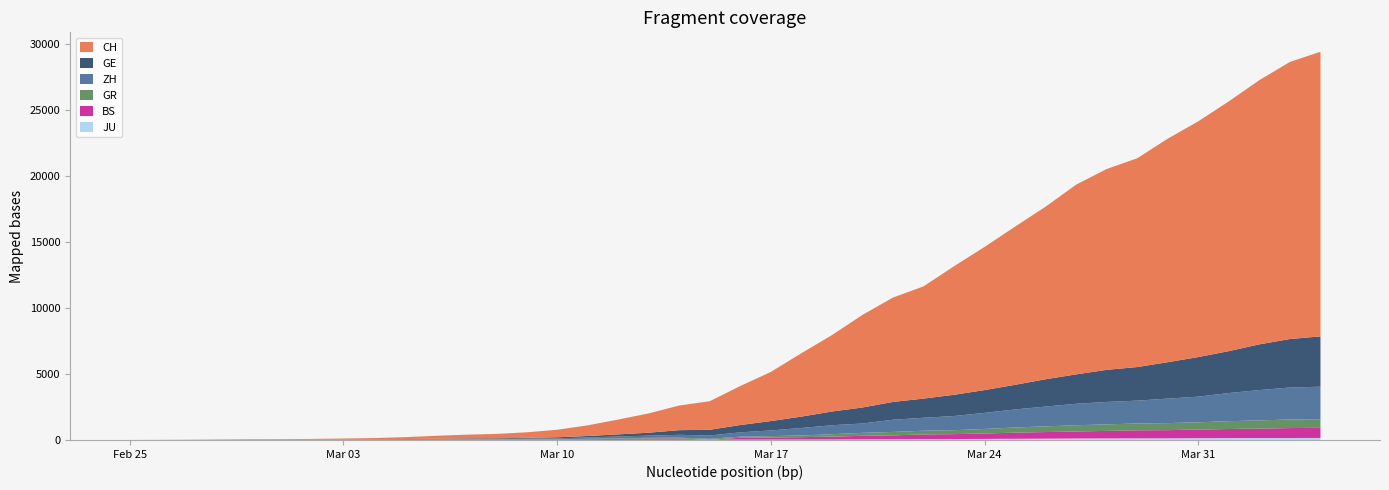

Reading left to right, list all the values displayed in this chart.

CH: 2020-02-25=0	2020-02-26=4	2020-02-27=8	2020-02-28=20	2020-02-29=30	2020-03-01=36	2020-03-02=50	2020-03-03=69	2020-03-04=97	2020-03-05=142	2020-03-06=219	2020-03-07=280	2020-03-08=327	2020-03-09=419	2020-03-10=570	2020-03-11=807	2020-03-12=1125	2020-03-13=1463	2020-03-14=1870	2020-03-15=2165	2020-03-16=2959	2020-03-17=3727	2020-03-18=4807	2020-03-19=5794	2020-03-20=7022	2020-03-21=7918	2020-03-22=8512	2020-03-23=9752	2020-03-24=10858	2020-03-25=12000	2020-03-26=13091	2020-03-27=14394	2020-03-28=15235	2020-03-29=15837	2020-03-30=16957	2020-03-31=17882	2020-04-01=18946	2020-04-02=20040	2020-04-03=21017	2020-04-04=21593
ZH: 2020-02-25=0	2020-02-26=0	2020-02-27=2	2020-02-28=2	2020-02-29=6	2020-03-01=7	2020-03-02=10	2020-03-03=13	2020-03-04=15	2020-03-05=23	2020-03-06=29	2020-03-07=34	2020-03-08=40	2020-03-09=49	2020-03-10=62	2020-03-11=101	2020-03-12=140	2020-03-13=163	2020-03-14=218	2020-03-15=250	2020-03-16=326	2020-03-17=429	2020-03-18=568	2020-03-19=679	2020-03-20=711	2020-03-21=925	2020-03-22=984	2020-03-23=1073	2020-03-24=1221	2020-03-25=1368	2020-03-26=1500	2020-03-27=1627	2020-03-28=1701	2020-03-29=1733	2020-03-30=1859	2020-03-31=1947	2020-04-01=2136	2020-04-02=2300	2020-04-03=2428	2020-04-04=2461
GE: 2020-02-25=0	2020-02-26=1	2020-02-27=1	2020-02-28=5	2020-02-29=9	2020-03-01=10	2020-03-02=11	2020-03-03=14	2020-03-04=16	2020-03-05=20	2020-03-06=30	2020-03-07=43	2020-03-08=45	2020-03-09=60	2020-03-10=80	2020-03-11=114	2020-03-12=155	2020-03-13=227	2020-03-14=351	2020-03-15=435	2020-03-16=556	2020-03-17=710	2020-03-18=863	2020-03-19=1041	2020-03-20=1212	2020-03-21=1350	2020-03-22=1453	2020-03-23=1611	2020-03-24=1729	2020-03-25=1870	2020-03-26=2073	2020-03-27=2231	2020-03-28=2436	2020-03-29=2547	2020-03-30=2761	2020-03-31=3003	2020-04-01=3180	2020-04-02=3469	2020-04-03=3678	2020-04-04=3816
BS: 2020-02-25=0	2020-02-26=0	2020-02-27=1	2020-02-28=1	2020-02-29=1	2020-03-01=1	2020-03-02=1	2020-03-03=3	2020-03-04=3	2020-03-05=8	2020-03-06=15	2020-03-07=21	2020-03-08=24	2020-03-09=28	2020-03-10=33	2020-03-11=49	2020-03-12=73	2020-03-13=92	2020-03-14=100	2020-03-15=0	2020-03-16=143	2020-03-17=164	2020-03-18=181	2020-03-19=220	2020-03-20=270	2020-03-21=297	2020-03-22=356	2020-03-23=374	2020-03-24=410	2020-03-25=462	2020-03-26=501	2020-03-27=530	2020-03-28=569	2020-03-29=605	2020-03-30=617	2020-03-31=653	2020-04-01=687	2020-04-02=714	2020-04-03=754	2020-04-04=767
GR: 2020-02-25=0	2020-02-26=2	2020-02-27=2	2020-02-28=6	2020-02-29=6	2020-03-01=6	2020-03-02=9	2020-03-03=9	2020-03-04=12	2020-03-05=14	2020-03-06=16	2020-03-07=17	2020-03-08=18	2020-03-09=18	2020-03-10=22	2020-03-11=31	2020-03-12=43	2020-03-13=53	2020-03-14=56	2020-03-15=71	2020-03-16=84	2020-03-17=101	2020-03-18=128	2020-03-19=182	2020-03-20=226	2020-03-21=258	2020-03-22=284	2020-03-23=300	2020-03-24=343	2020-03-25=393	2020-03-26=433	2020-03-27=474	2020-03-28=495	2020-03-29=519	2020-03-30=535	2020-03-31=547	2020-04-01=592	2020-04-02=622	2020-04-03=649	2020-04-04=657
JU: 2020-02-25=0	2020-02-26=0	2020-02-27=1	2020-02-28=1	2020-02-29=1	2020-03-01=1	2020-03-02=1	2020-03-03=2	2020-03-04=2	2020-03-05=4	2020-03-06=4	2020-03-07=5	2020-03-08=5	2020-03-09=7	2020-03-10=7	2020-03-11=7	2020-03-12=12	2020-03-13=17	2020-03-14=18	2020-03-15=19	2020-03-16=25	2020-03-17=29	2020-03-18=32	2020-03-19=36	2020-03-20=44	2020-03-21=54	2020-03-22=61	2020-03-23=69	2020-03-24=82	2020-03-25=92	2020-03-26=100	2020-03-27=114	2020-03-28=119	2020-03-29=127	2020-03-30=128	2020-03-31=140	2020-04-01=145	2020-04-02=149	2020-04-03=149	2020-04-04=154